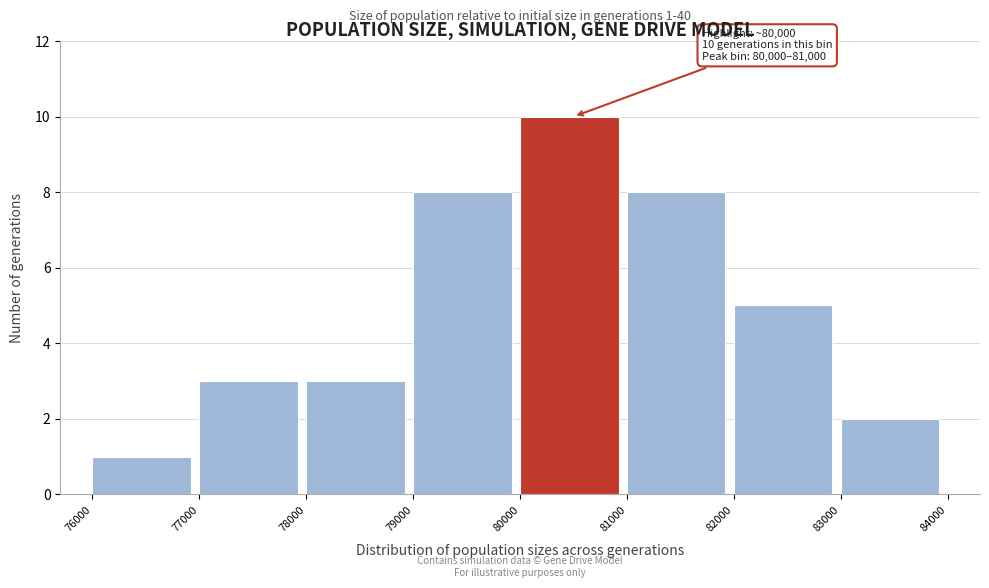

Over which range of the x-axis is the bar tallest?

80000 to 81000